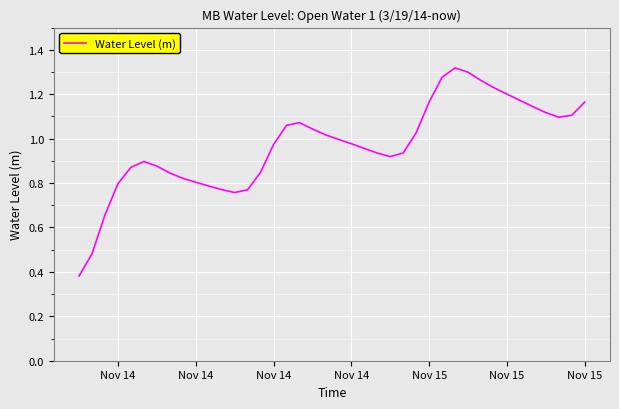

Is this an area chart (filled region under the line)?

No